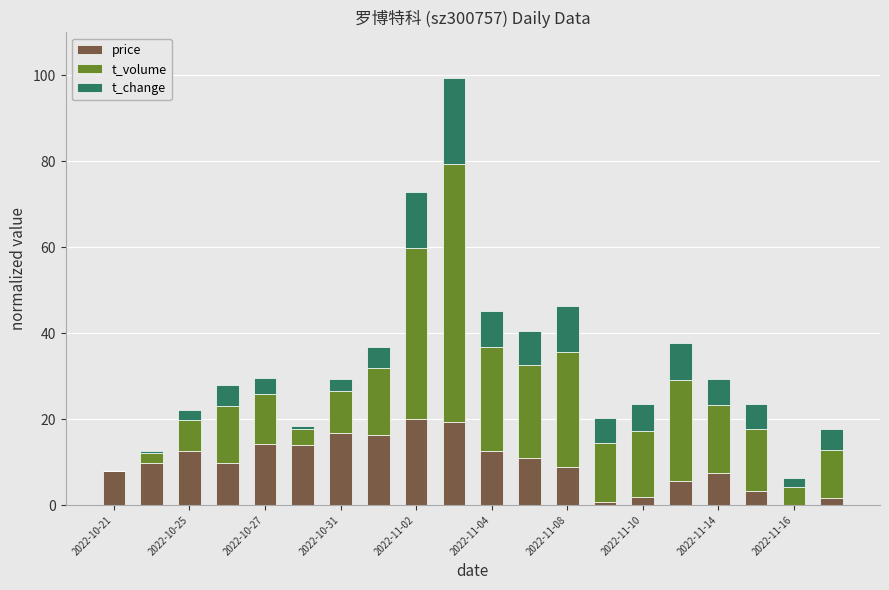

What is the sum of all price values?

193.4